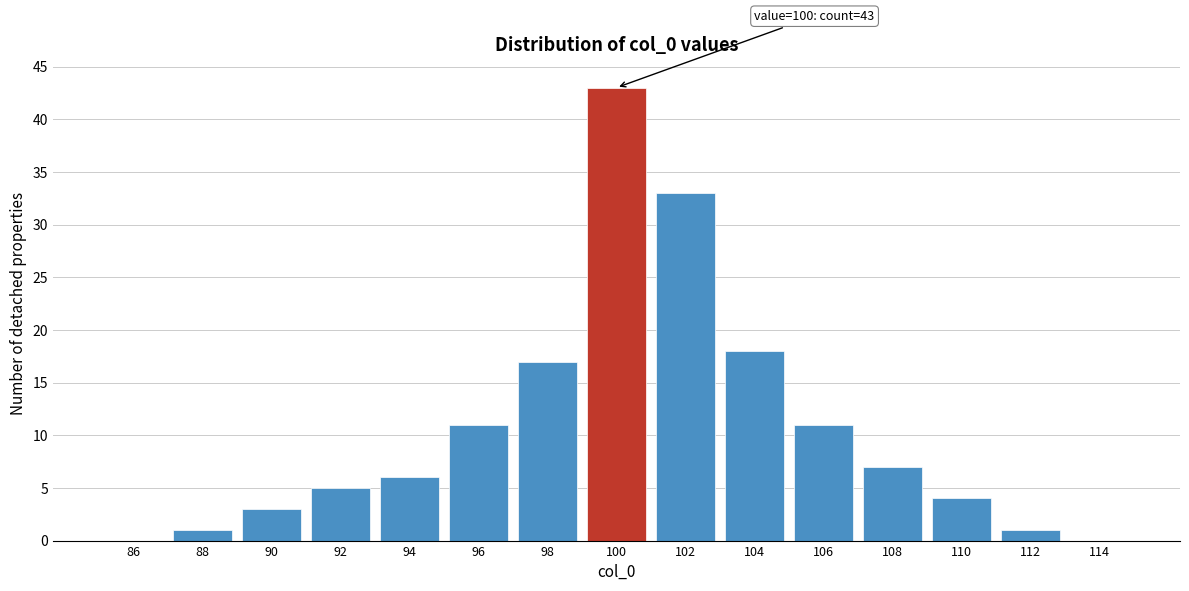

Reading left to right, transcribe all the data shown in this chart.

86=0	88=1	90=3	92=5	94=6	96=11	98=17	100=43	102=33	104=18	106=11	108=7	110=4	112=1	114=0